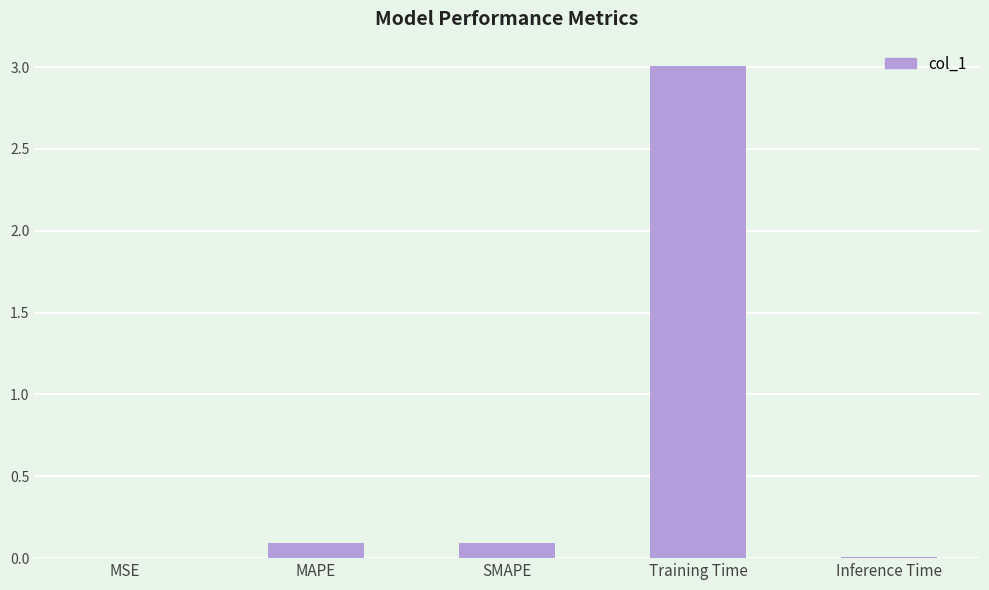

The chart shows a value of 0.0 at MSE. True or false?

True